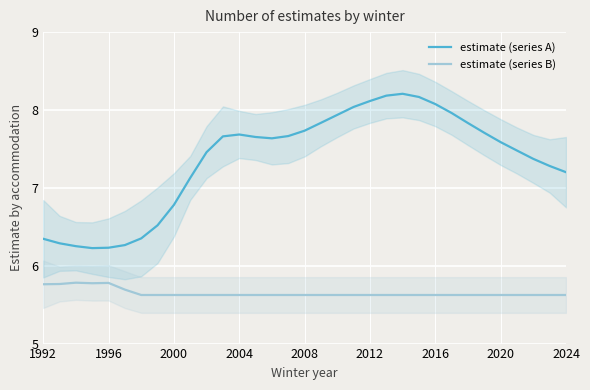

Count the number of categories in the chart.

33